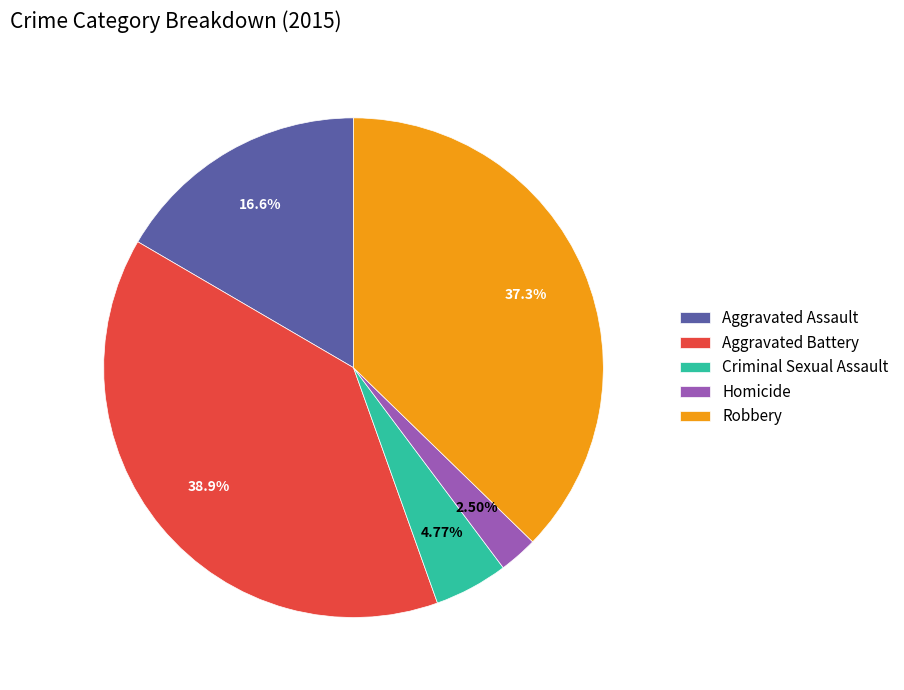

To the nearest percent, what portion does Aggravated Battery represent?

39%